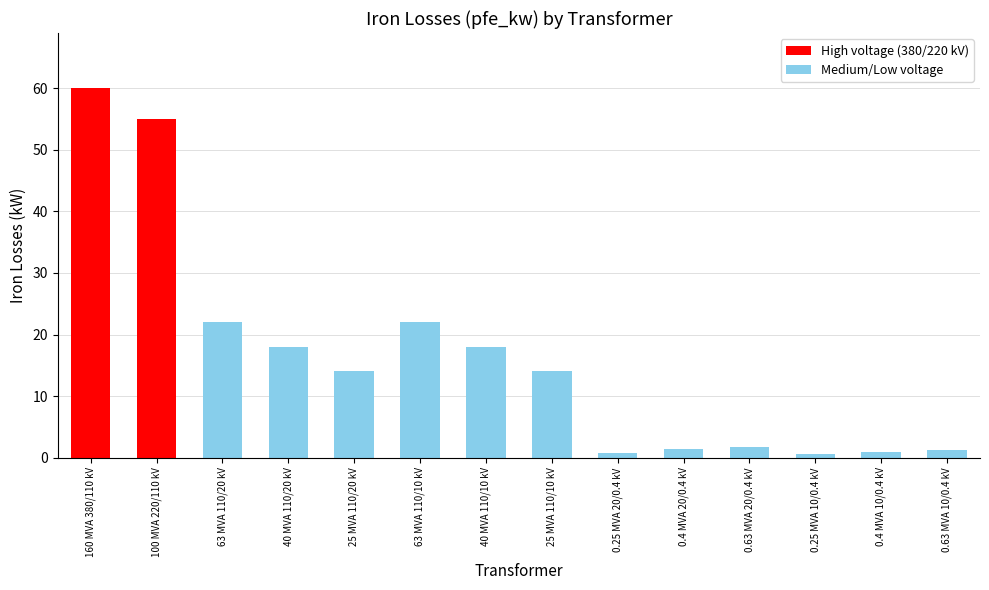

What is the ratio of the value at 0.4 MVA 20/0.4 kV to the value at 40 MVA 110/10 kV?

0.1